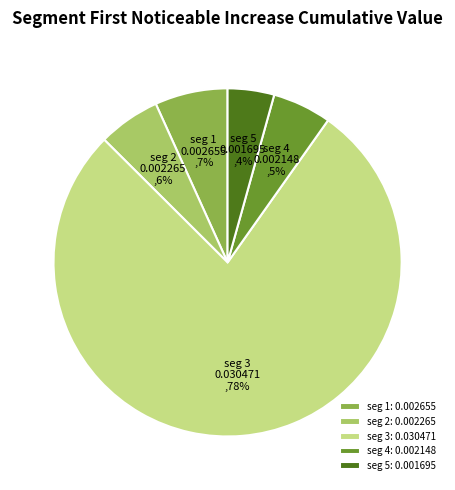

Do seg 1 and seg 5 together represent more than half of the pie?

No